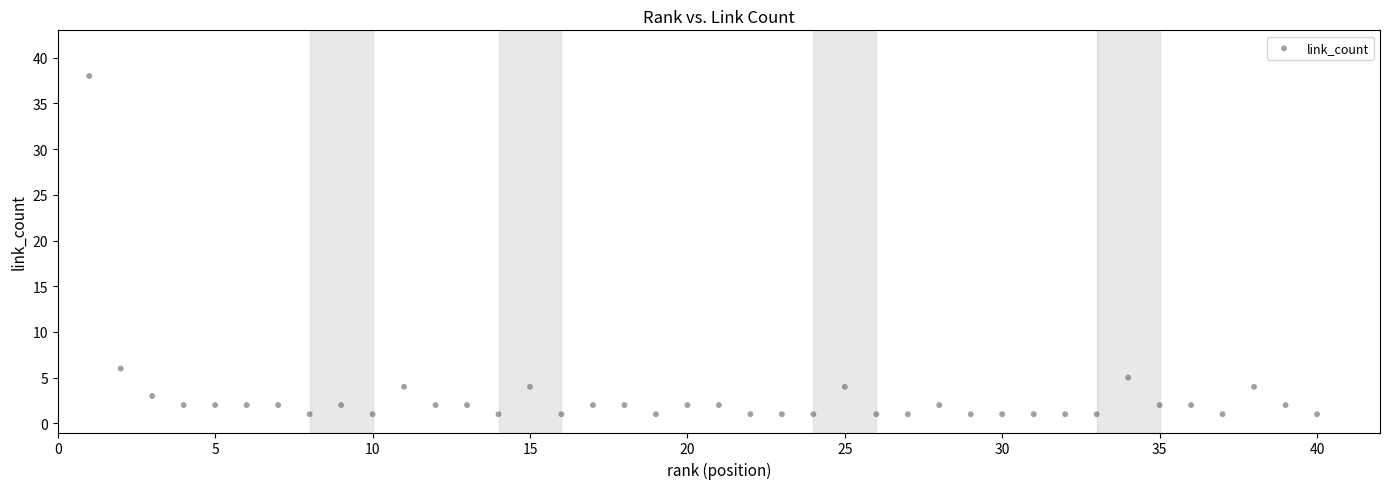

What Y value in the scatter plot is closest to 19?

6